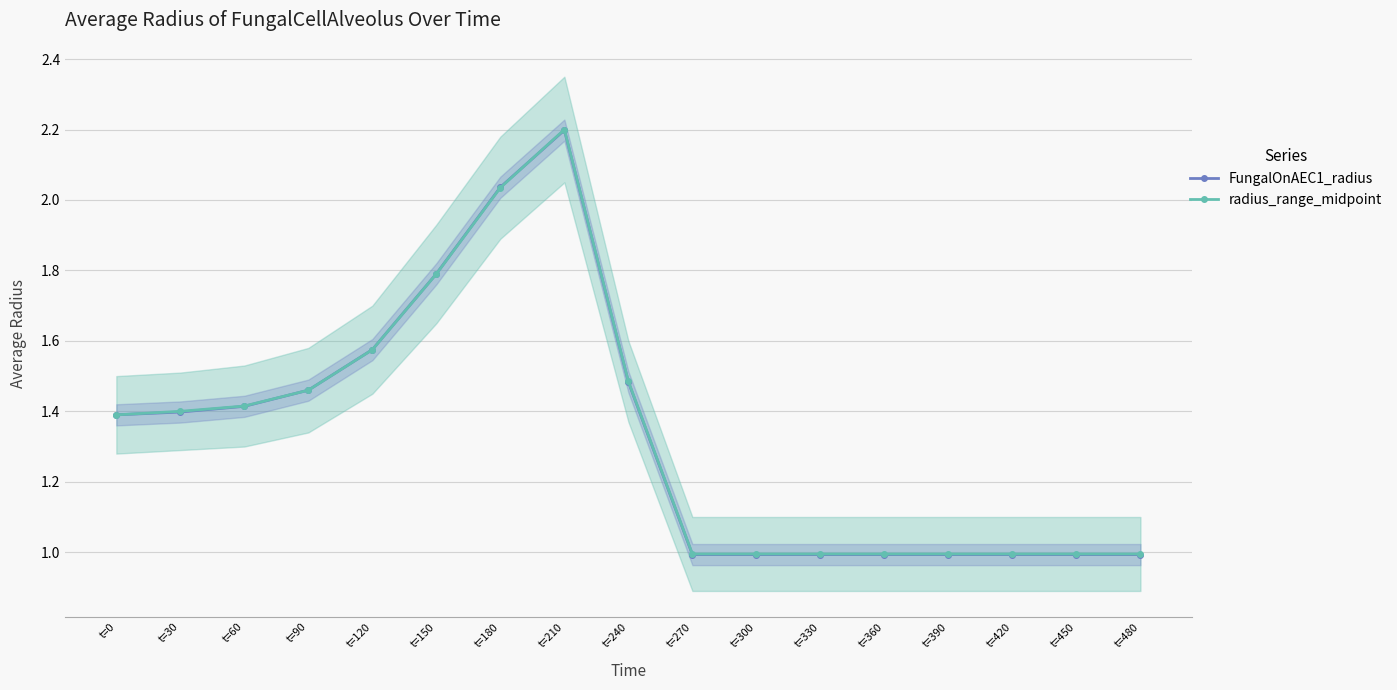

What is the difference between the maximum and minimum values in the radius_range_midpoint series?

1.2